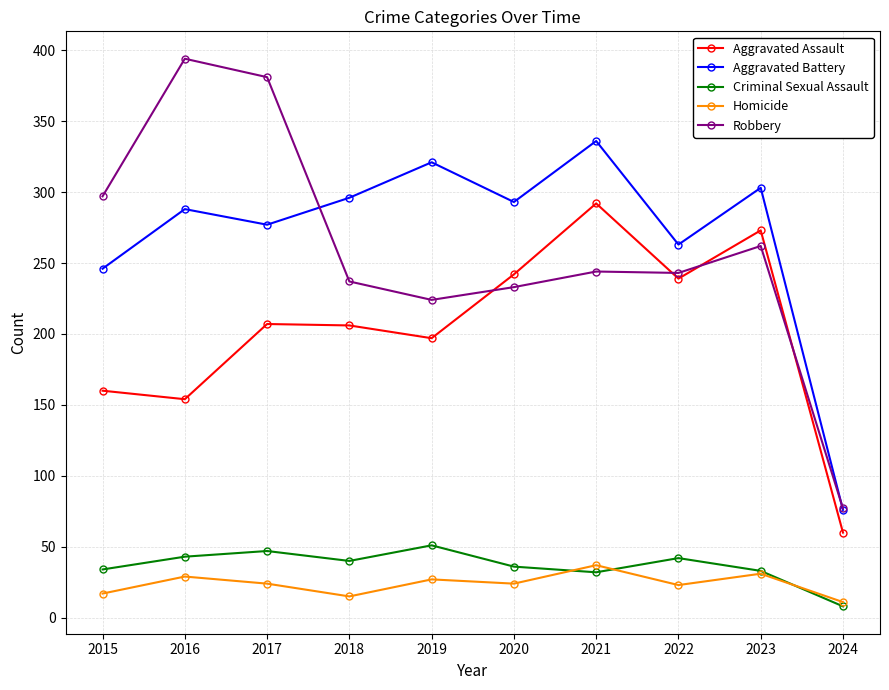

What are all the series names shown in the legend?

Aggravated Assault, Aggravated Battery, Criminal Sexual Assault, Homicide, Robbery